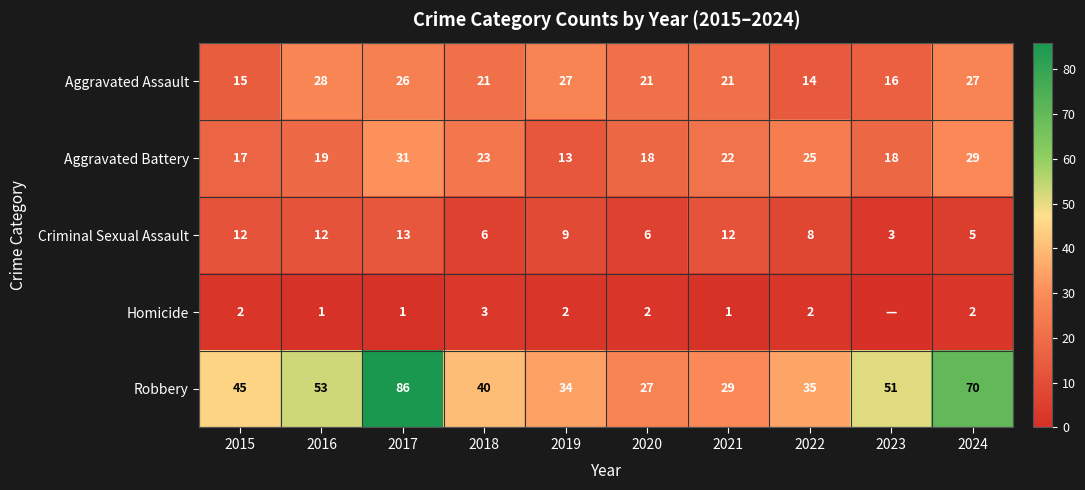

What is the sum of the Criminal Sexual Assault values at 2015 and 2020?

18